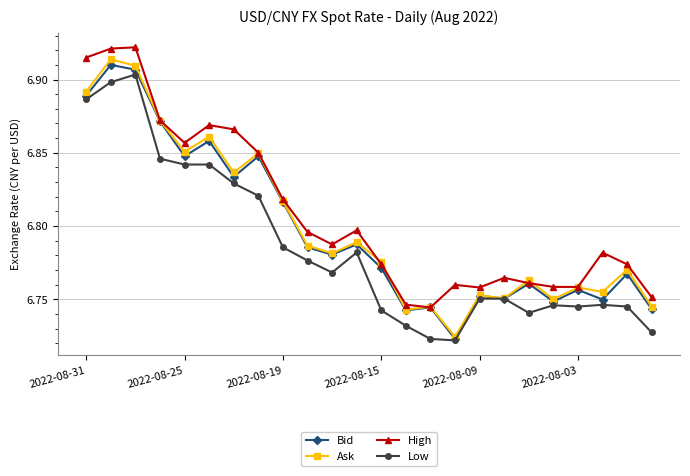

How many Low values are between 6 and 7?

24